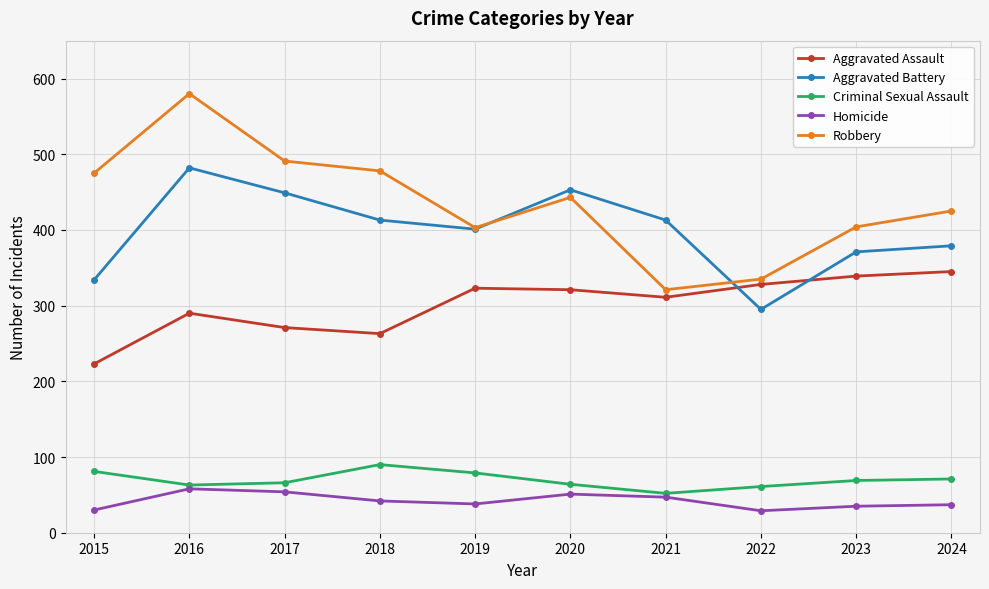

True or false: Aggravated Assault and Criminal Sexual Assault cross at least once.

False